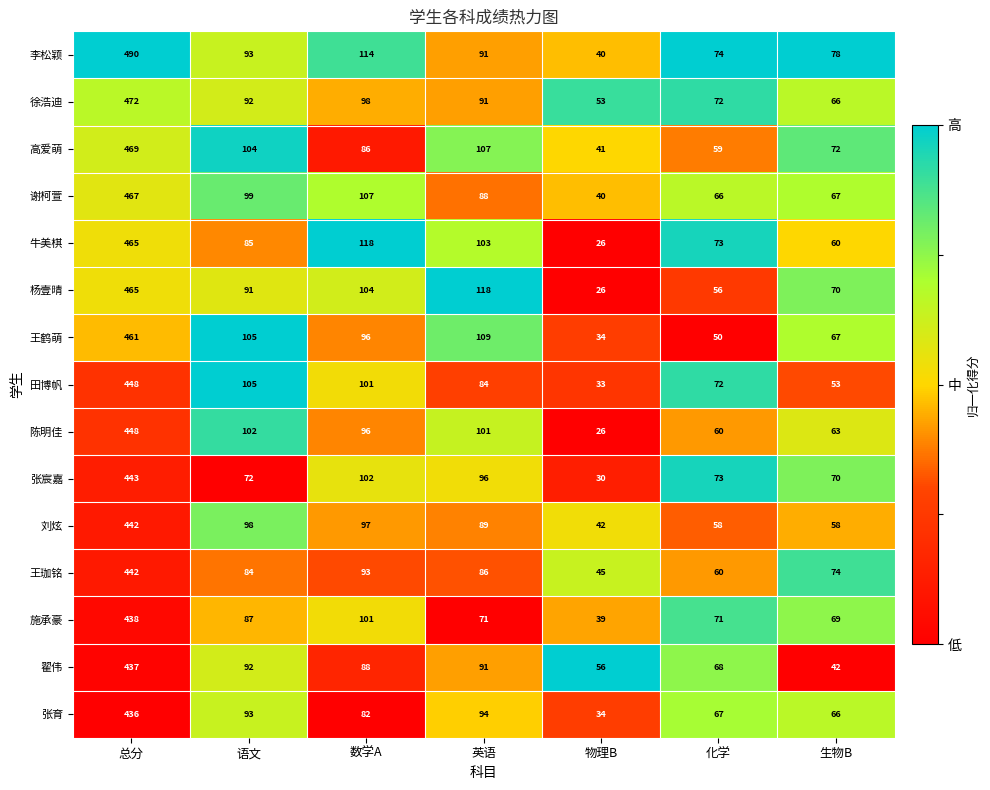

What is the total value across all series at 物理B?

565